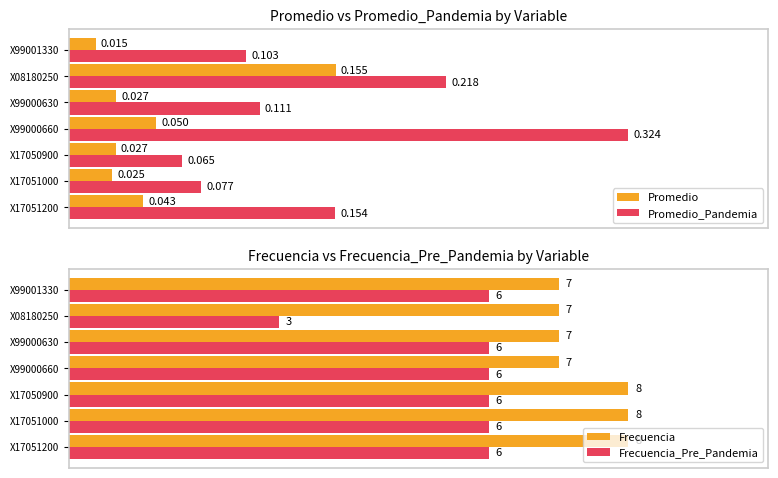

At which label does Frecuencia_Pre_Pandemia reach its minimum?

X08180250